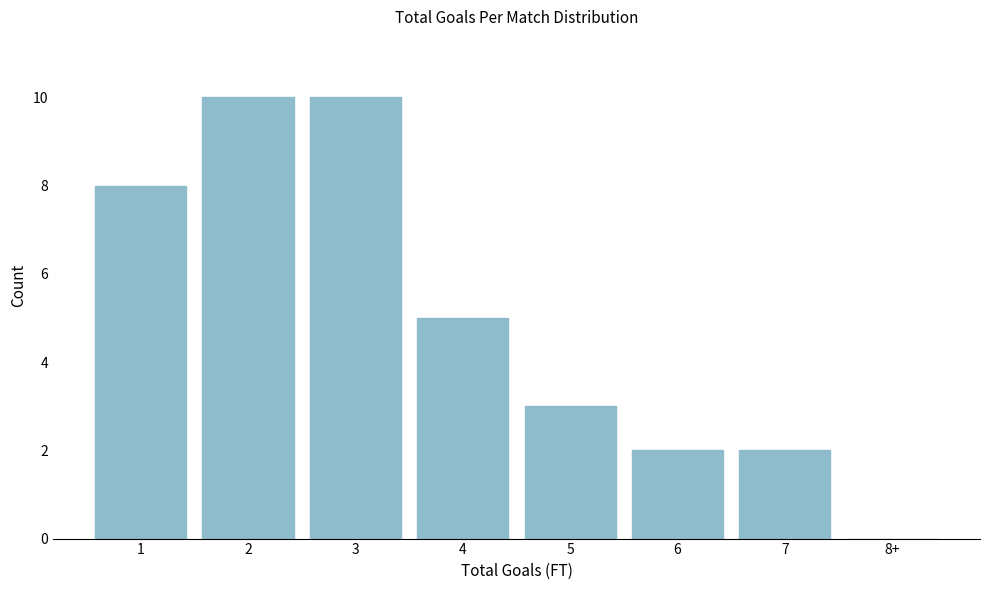

Reading left to right, what are all the values shown in this chart?

1=8	2=10	3=10	4=5	5=3	6=2	7=2	8+=0